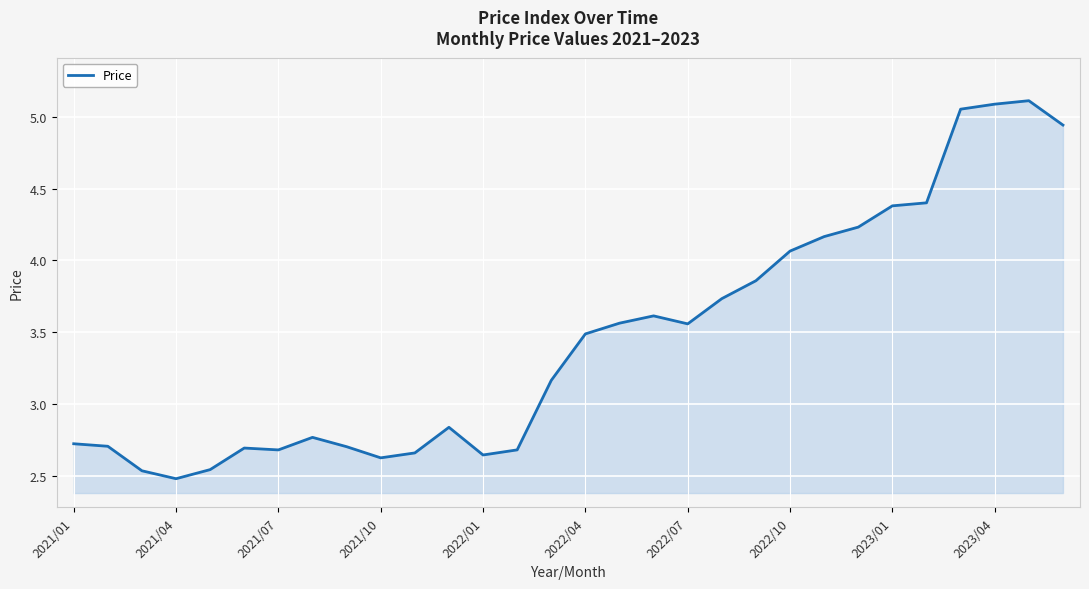

How many lines are shown in the chart?

1